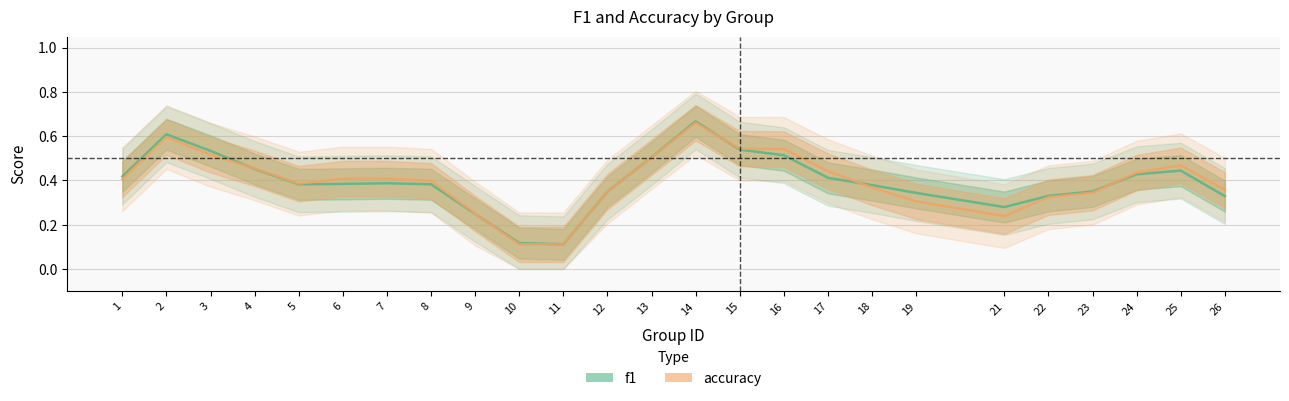

Which series has the largest total across all categories?

accuracy